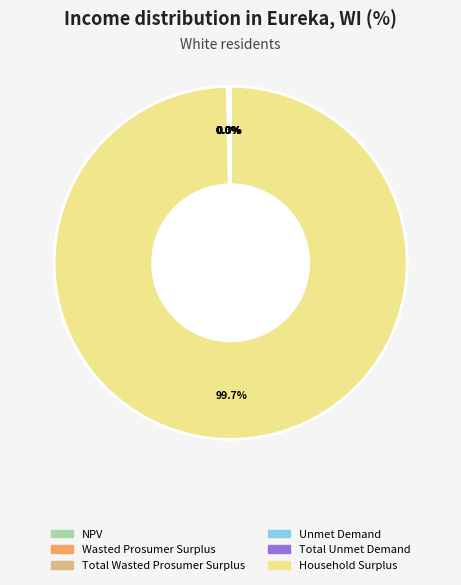

To the nearest percent, what is the average slice percentage?

17%